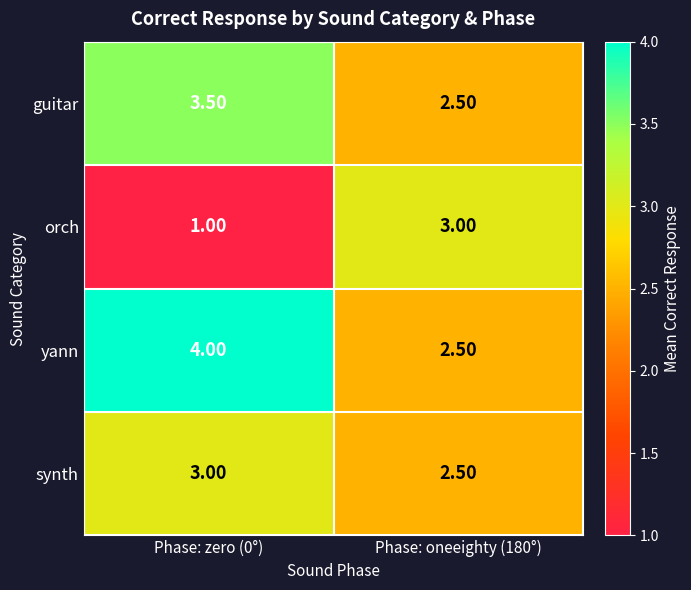

Rank the series by their average value, from highest to lowest.

yann, guitar, synth, orch